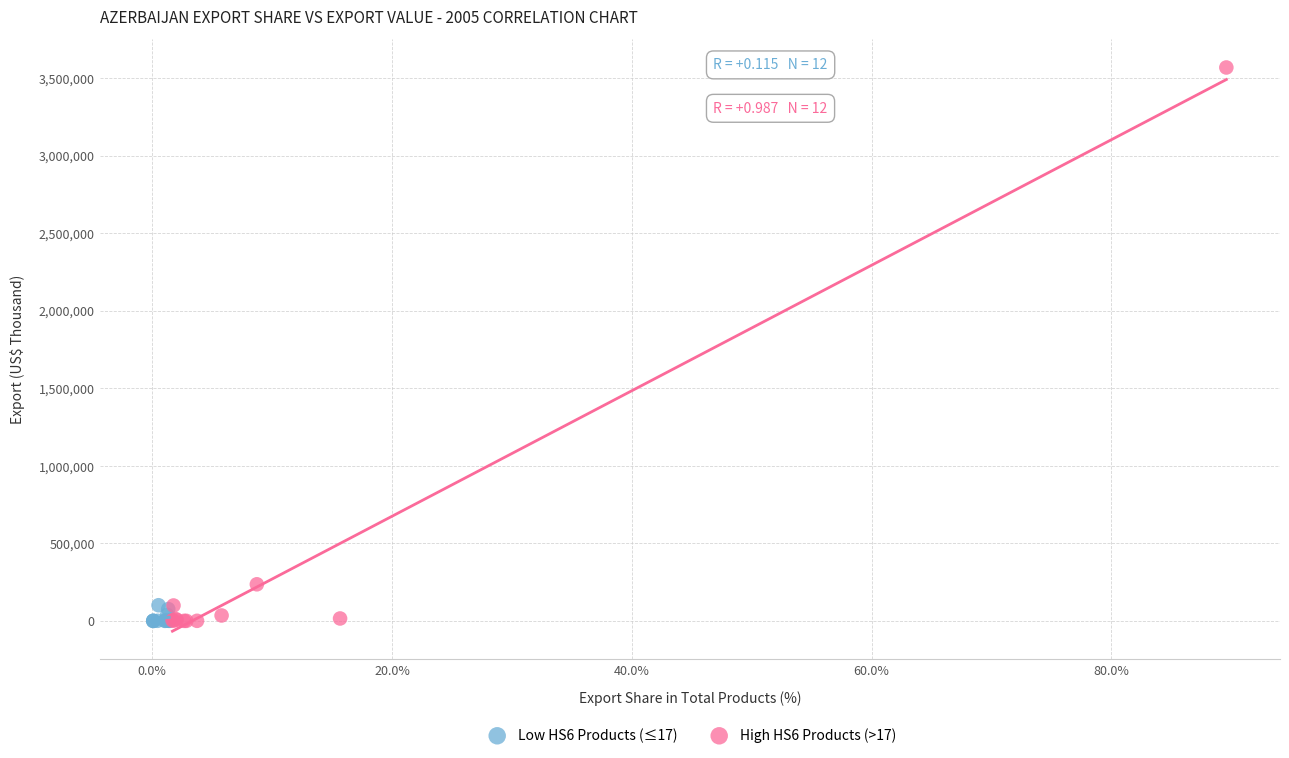

Which series contains the highest Y value?

High HS6 Products (>17)